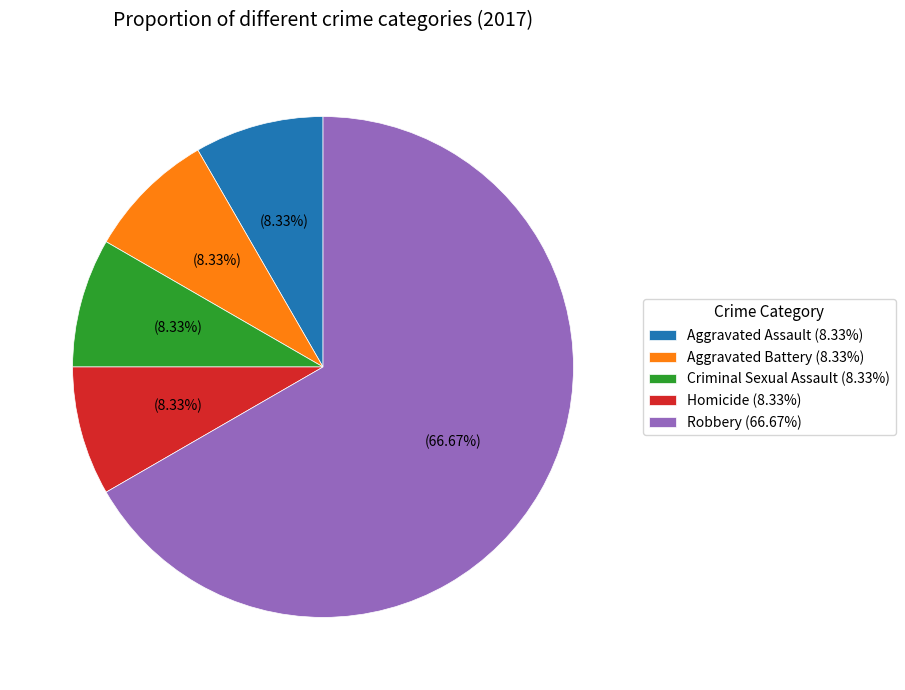

How many segments does this pie chart have?

5